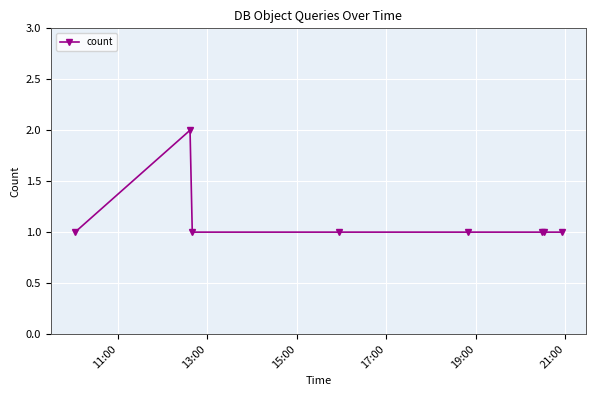

How many data points does each series have?

8